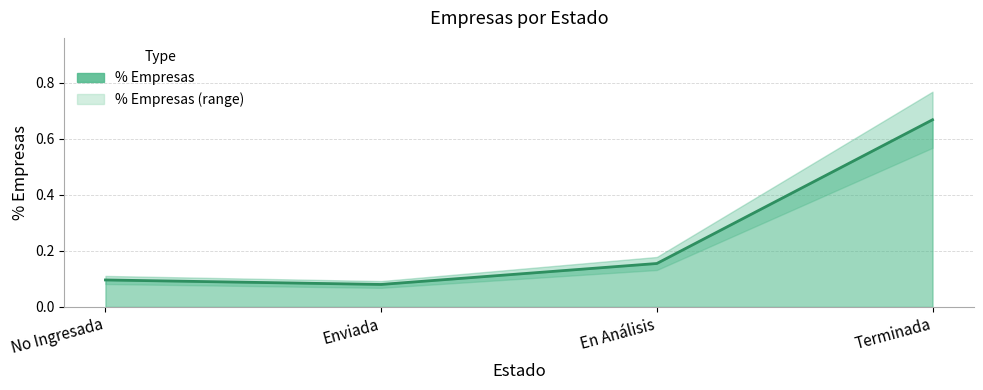

True or false: the data shows 0.1 at No Ingresada.

True